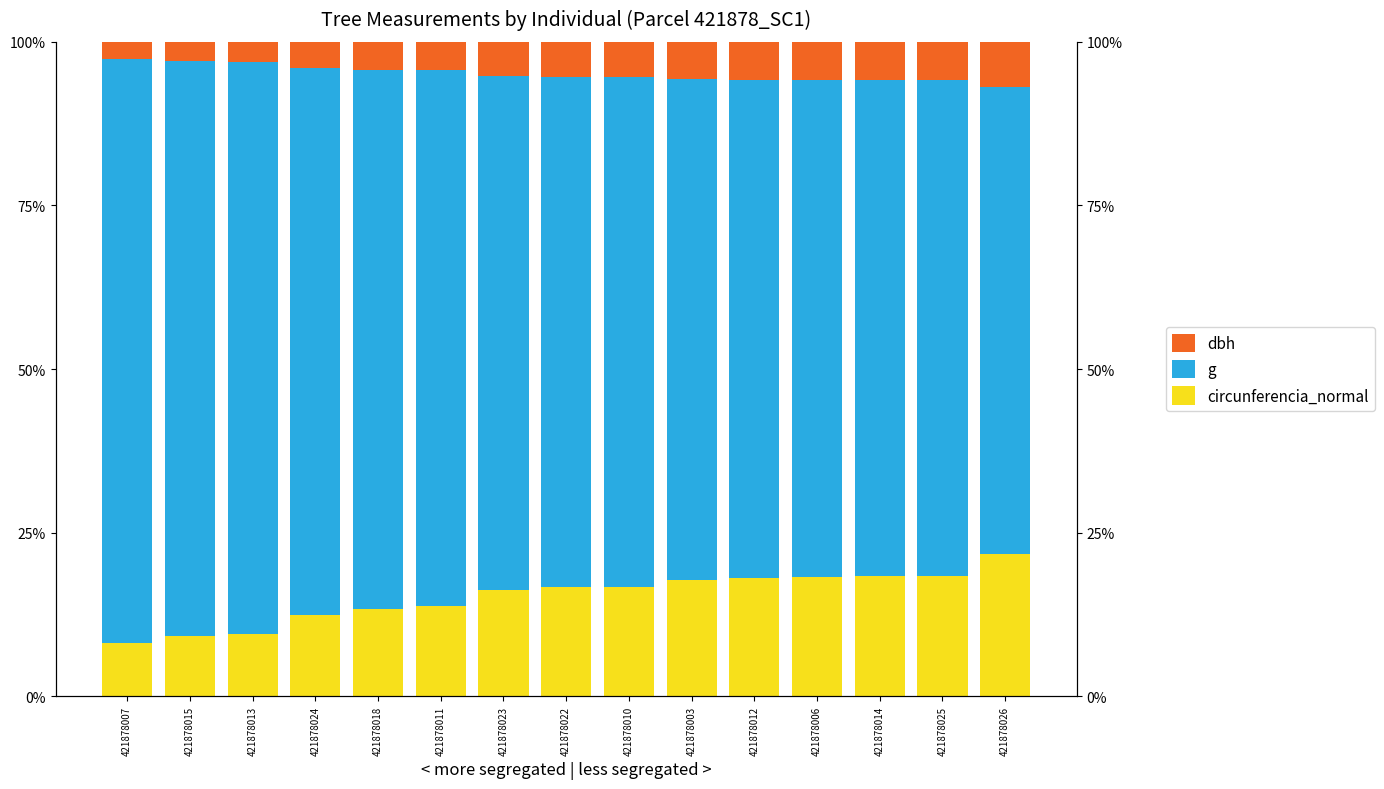

At which label does circunferencia_normal first exceed 16?

421878023